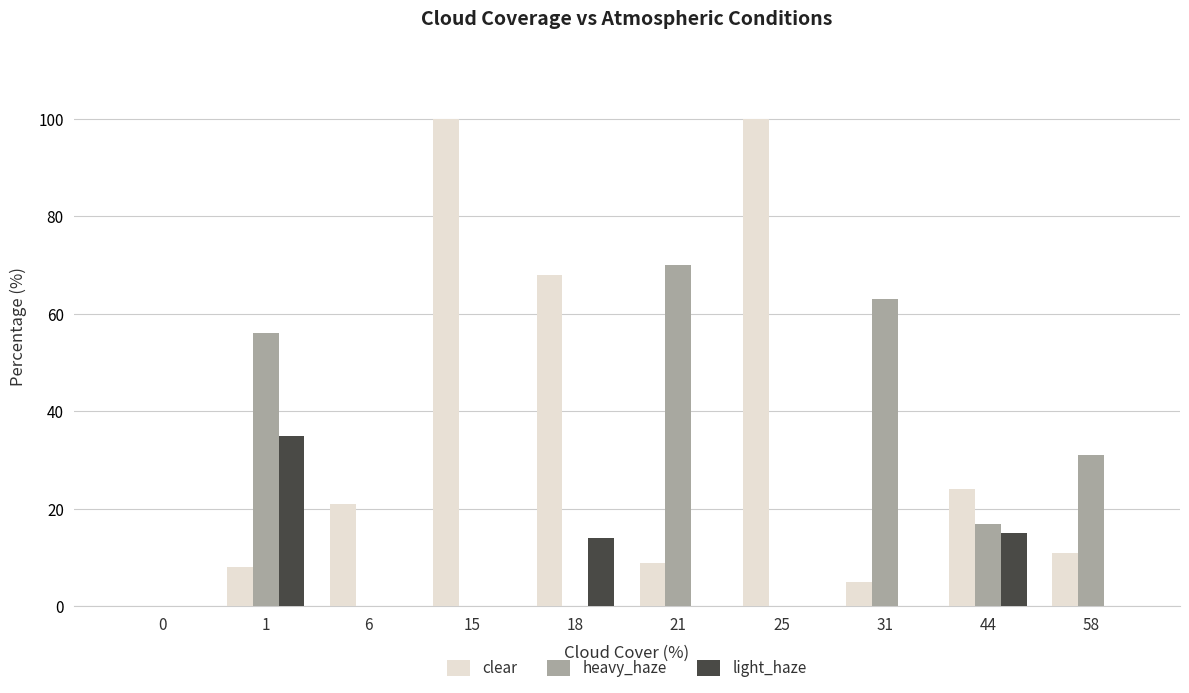

How many categories are shown in the chart?

10